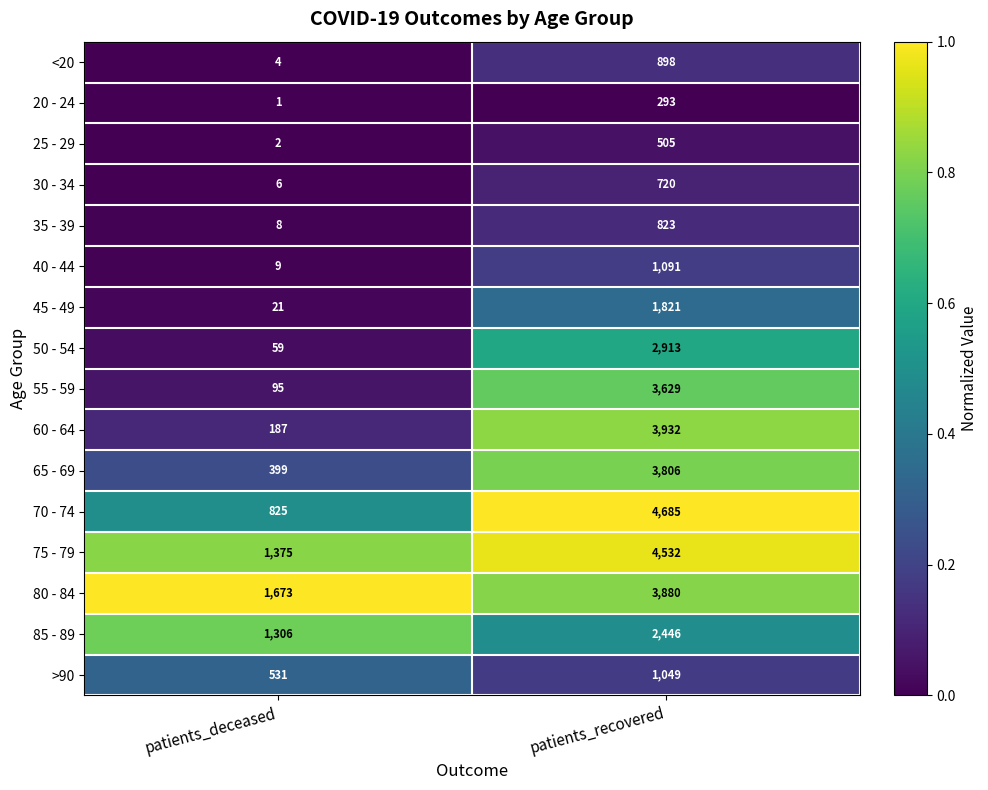

What is the difference between the 25 - 29 values at patients_deceased and patients_recovered?

503